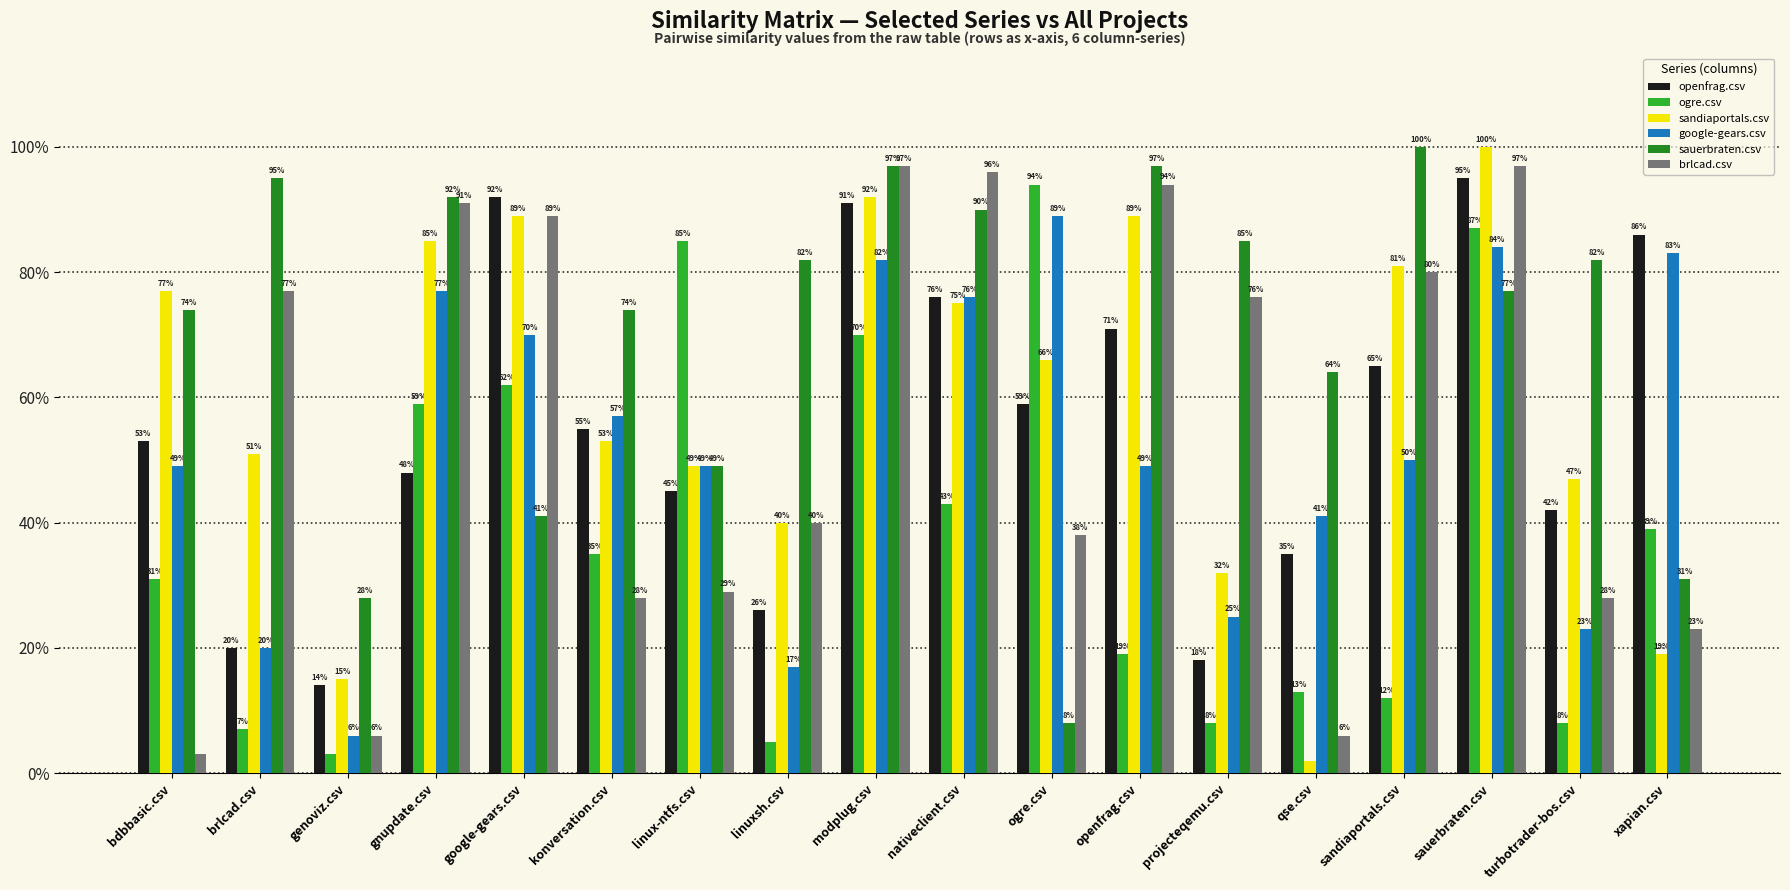

Between genoviz.csv and ogre.csv, which is larger?

ogre.csv